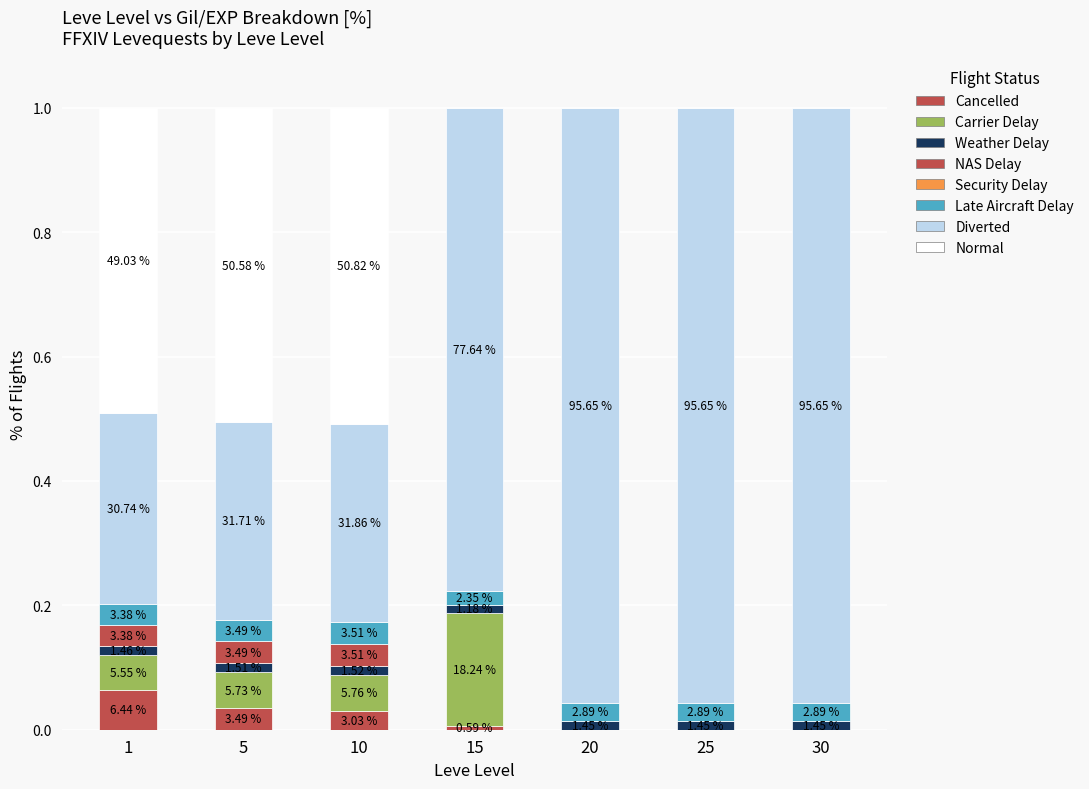

Does the chart contain stacked bars?

Yes